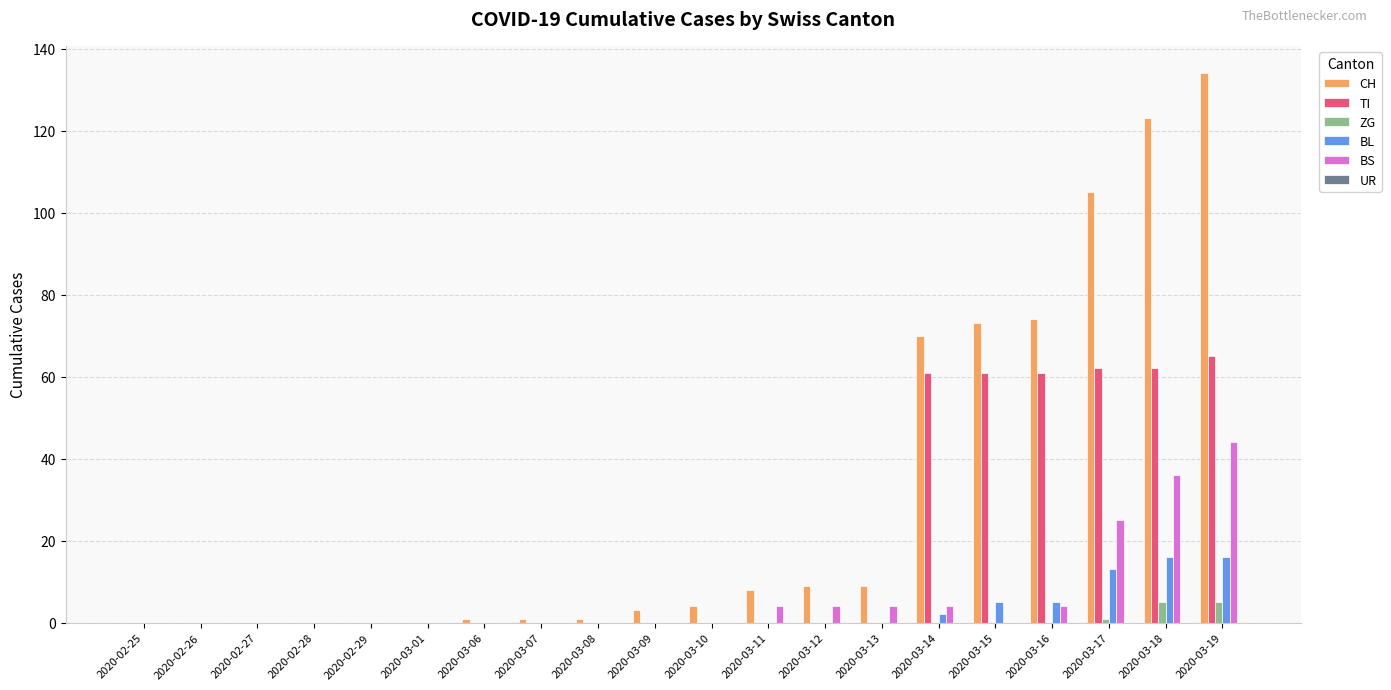

The BS series shows -22 at 2020-03-06. True or false?

False